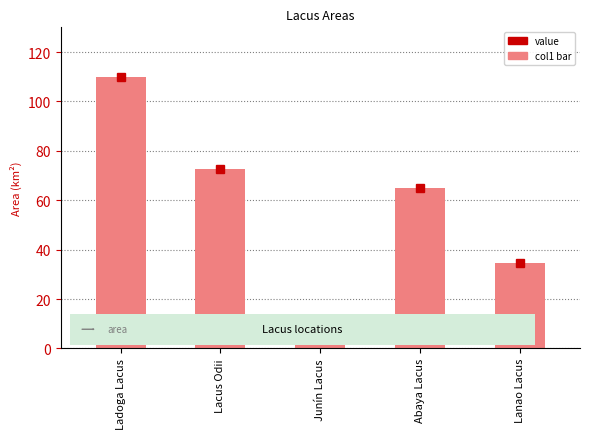

What is the minimum value shown in the chart?

6.3